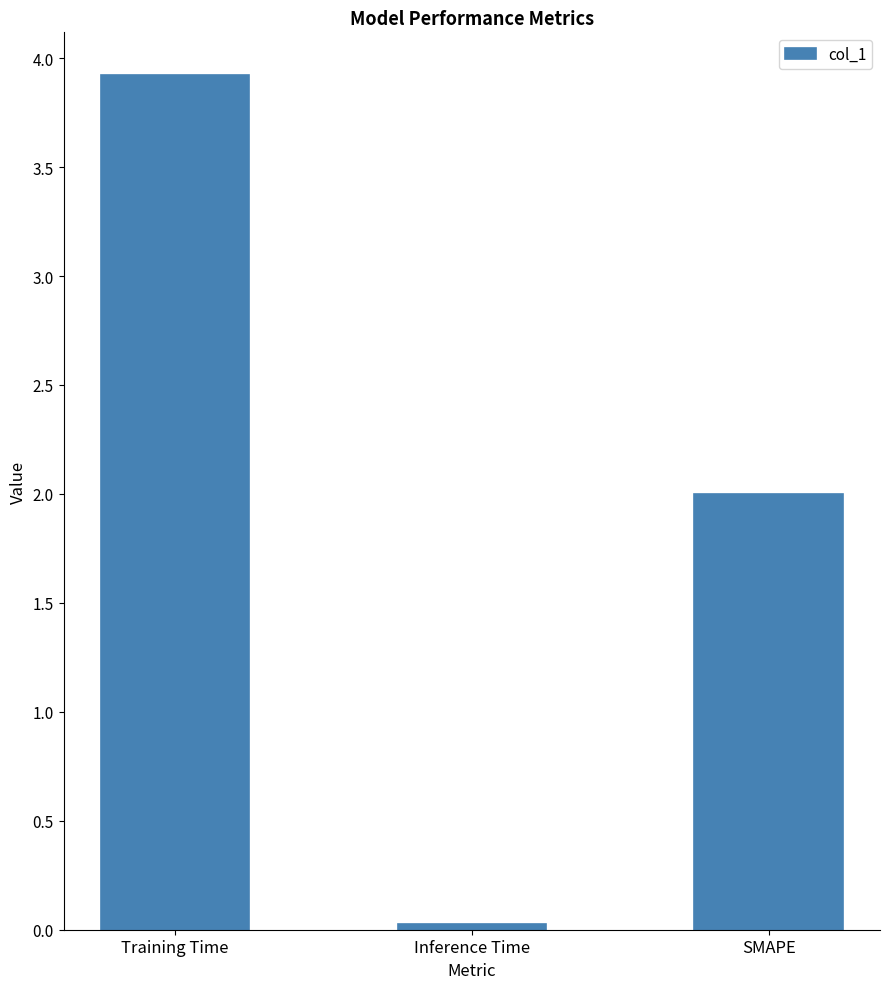

How many data points does each series have?

3